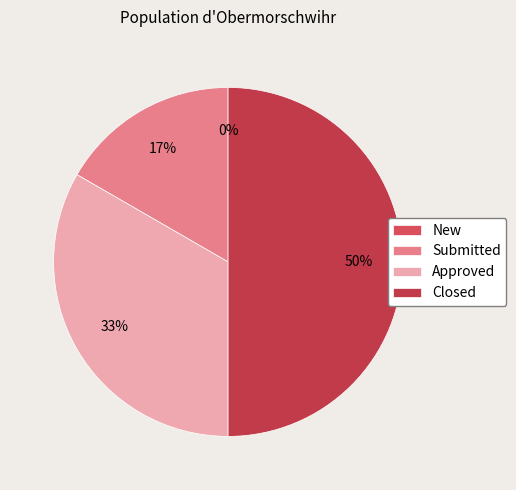

What is the smallest slice in the pie chart?

New